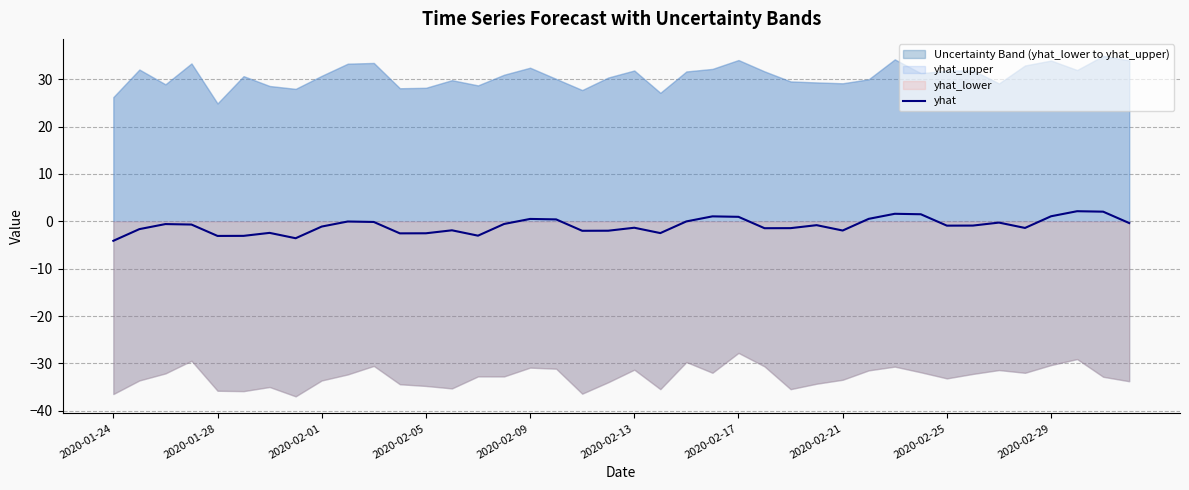

The chart shows a value of -1.9 at 13. True or false?

True